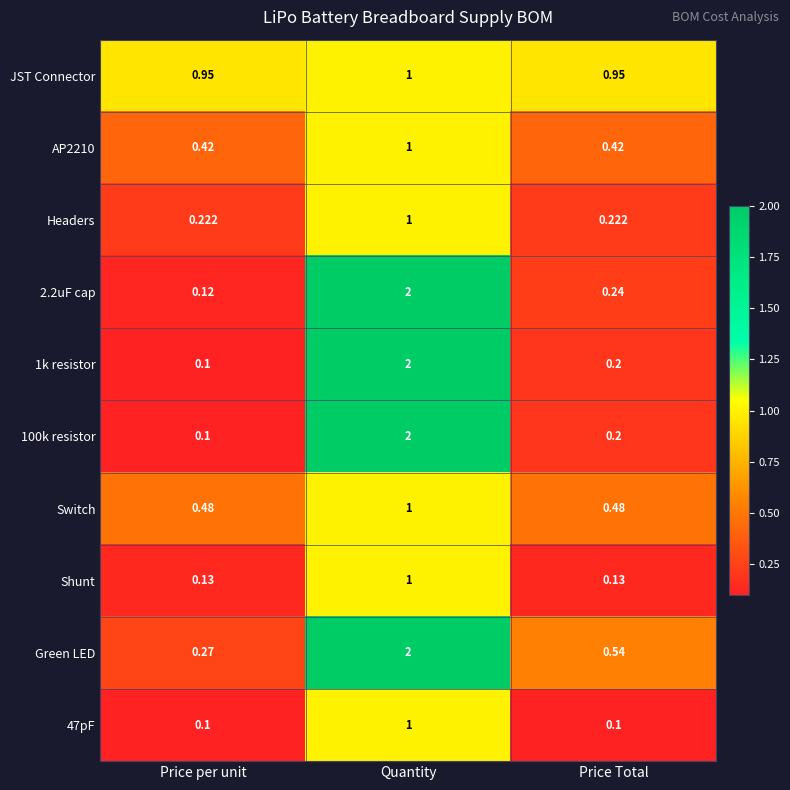

Is the value of 100k resistor at Price Total greater than the value of 47pF at Price per unit?

Yes